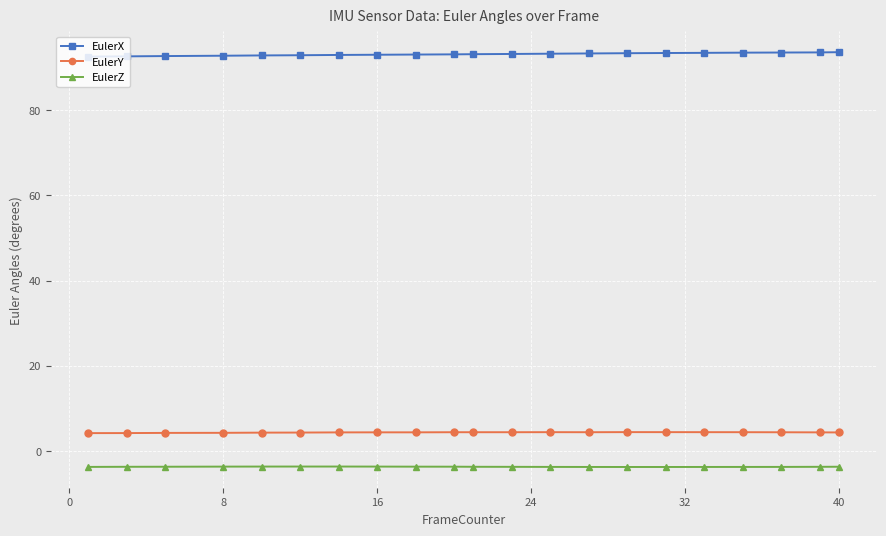

What are all the series names shown in the legend?

EulerX, EulerY, EulerZ